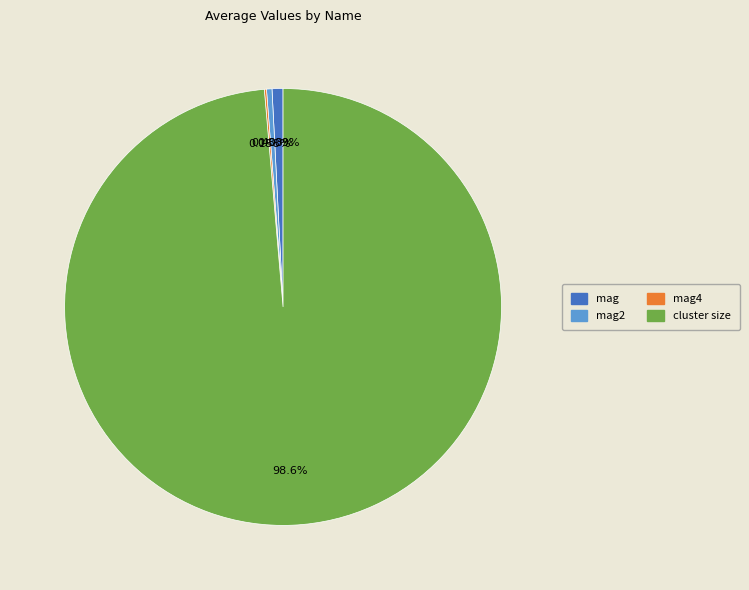

To the nearest percent, what is the difference between the largest and smallest slice percentages?

98%